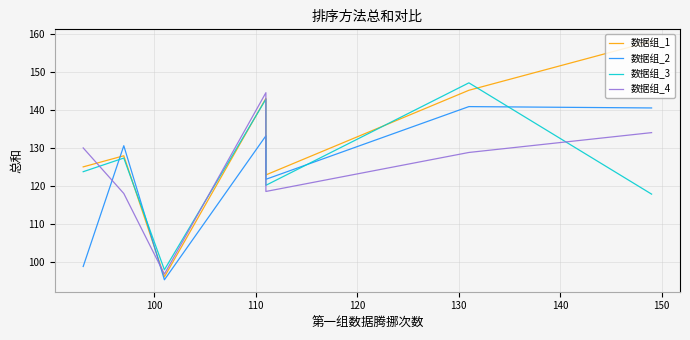

Reading left to right, extract all data points from this chart.

数据组_1: 125.0	127.9	96.1	143.0	122.9	145.1	158.0
数据组_2: 98.8	130.6	95.3	133.2	121.7	140.8	140.5
数据组_3: 123.7	127.3	98.0	142.8	120.2	147.1	117.8
数据组_4: 130.0	118.0	96.8	144.5	118.5	128.8	134.0